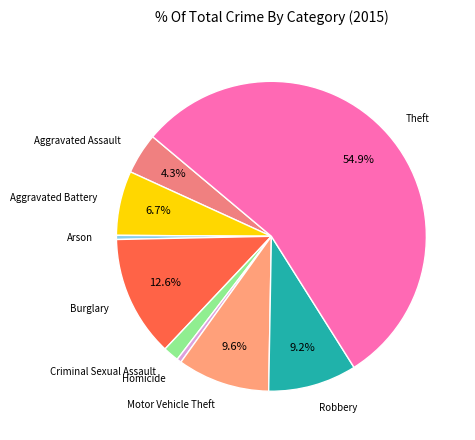

Does Criminal Sexual Assault account for over 50% of the chart?

No